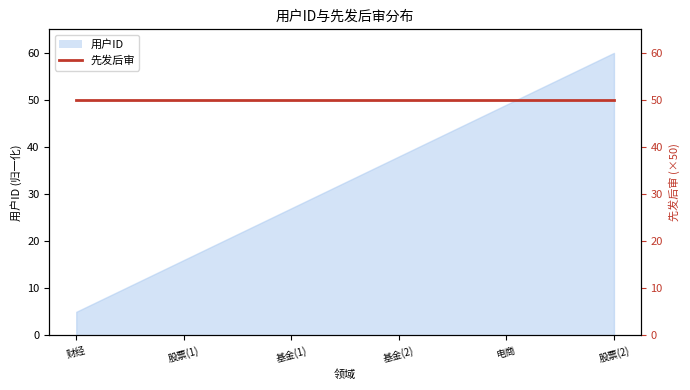

Rank the categories by value from lowest to highest.

财经, 股票(1), 基金(1), 基金(2), 电商, 股票(2)